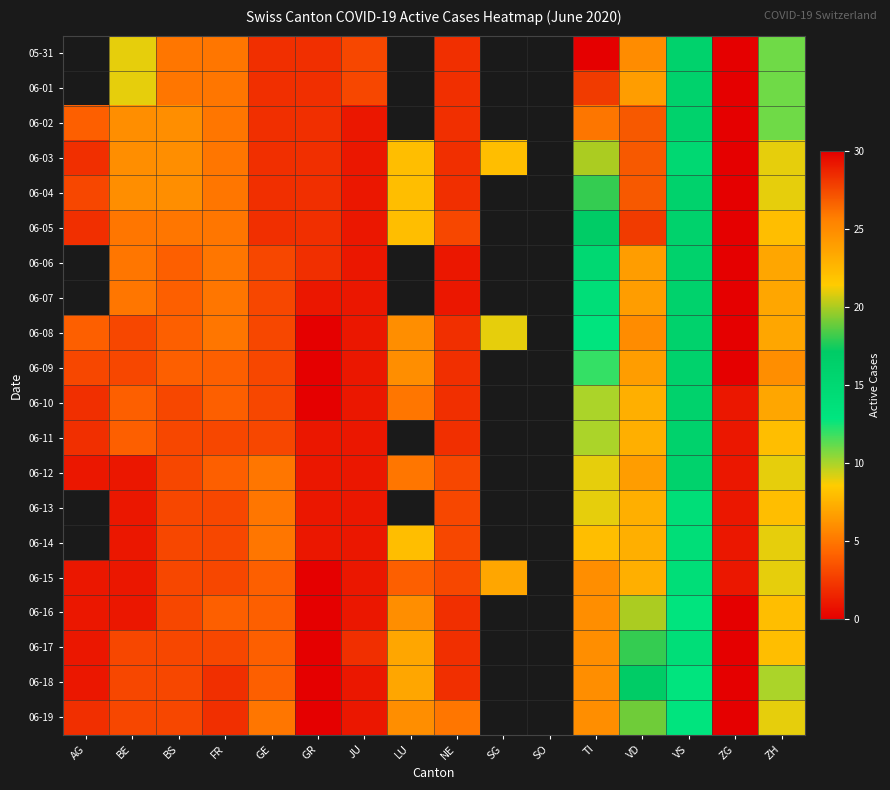

What is the difference between the highest and lowest values at VS?

3.0